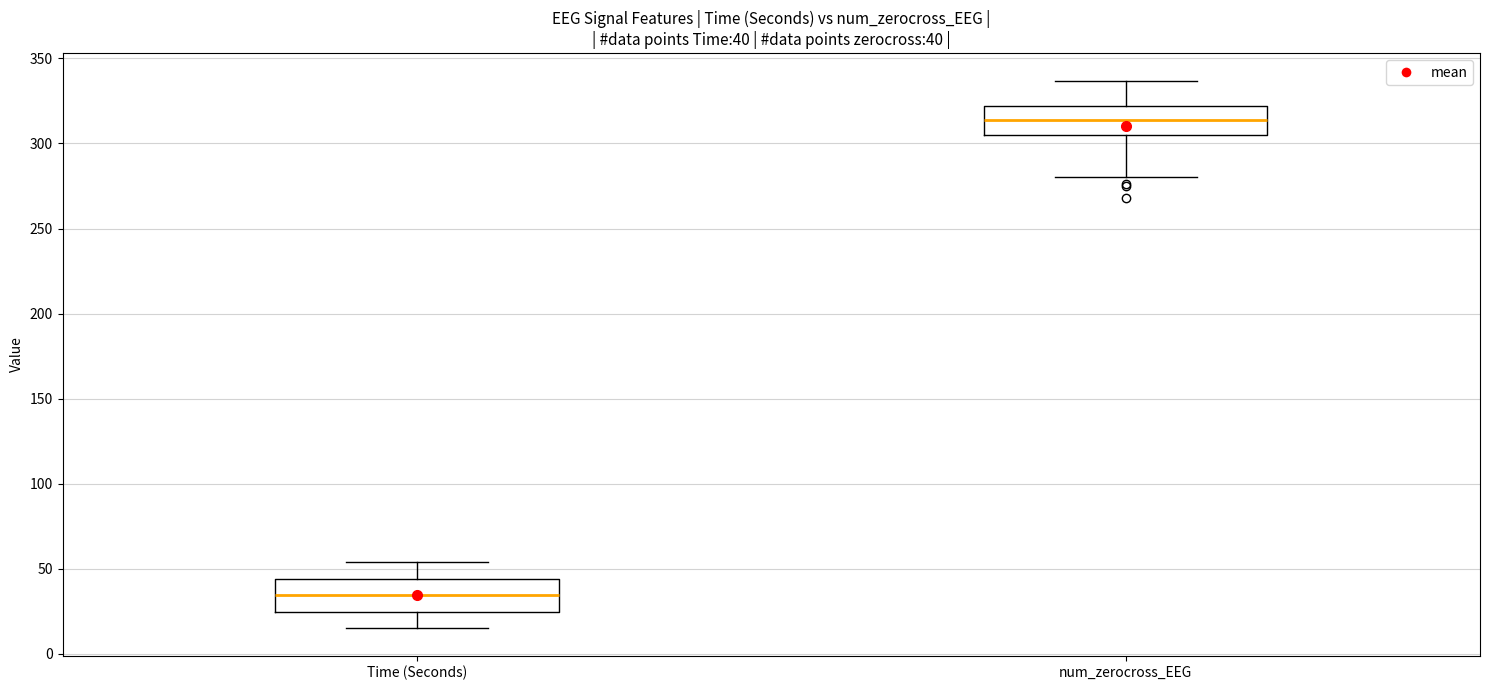

Which box's median line is the highest?

num_zerocross_EEG